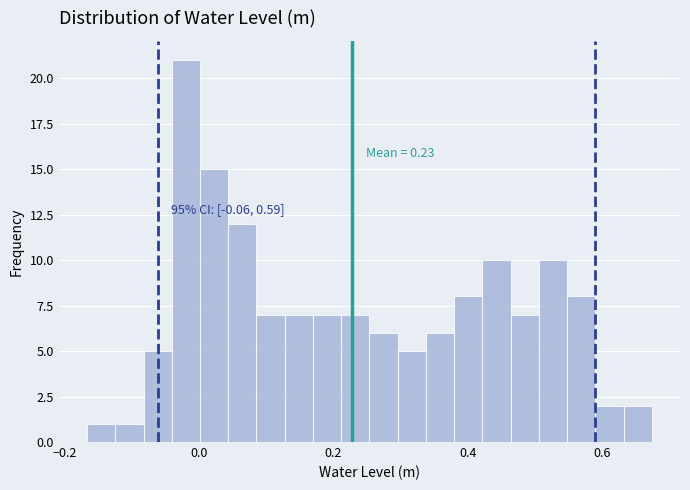

Around what value on the x-axis is the tallest bar? Give the approximate position of its centre, as read against the axis.

-0.02